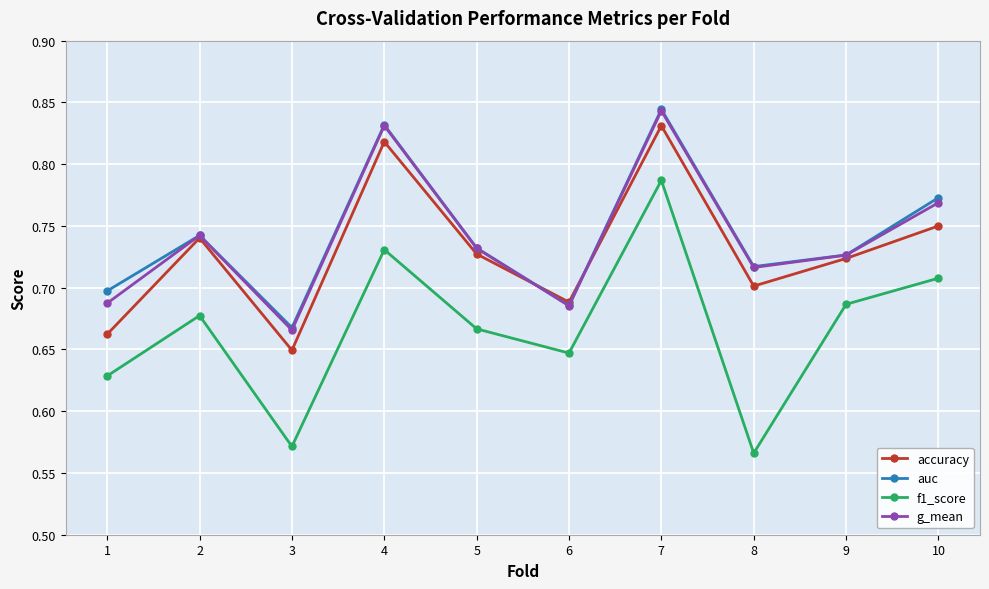

What is the sum of all accuracy values?

7.3